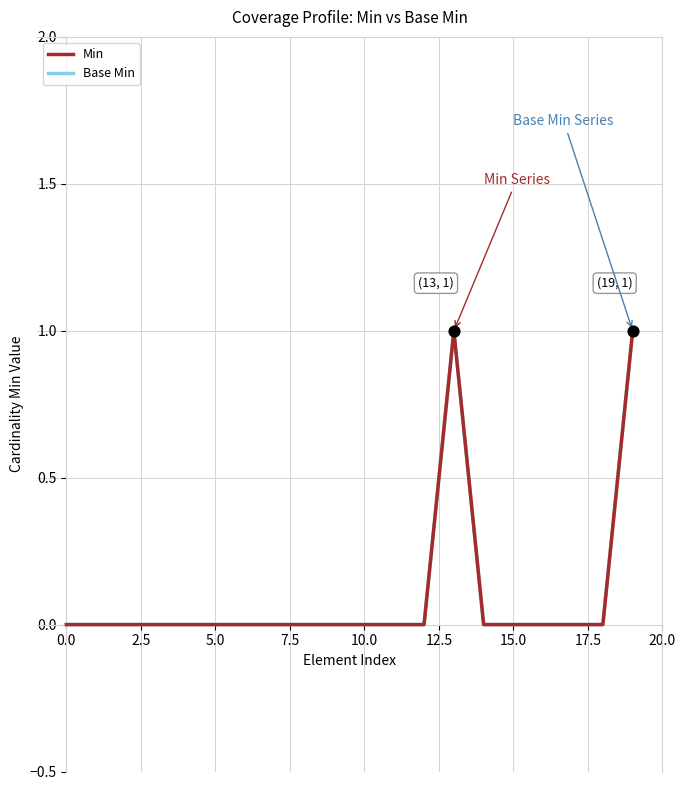

Does the chart have visible grid lines?

Yes